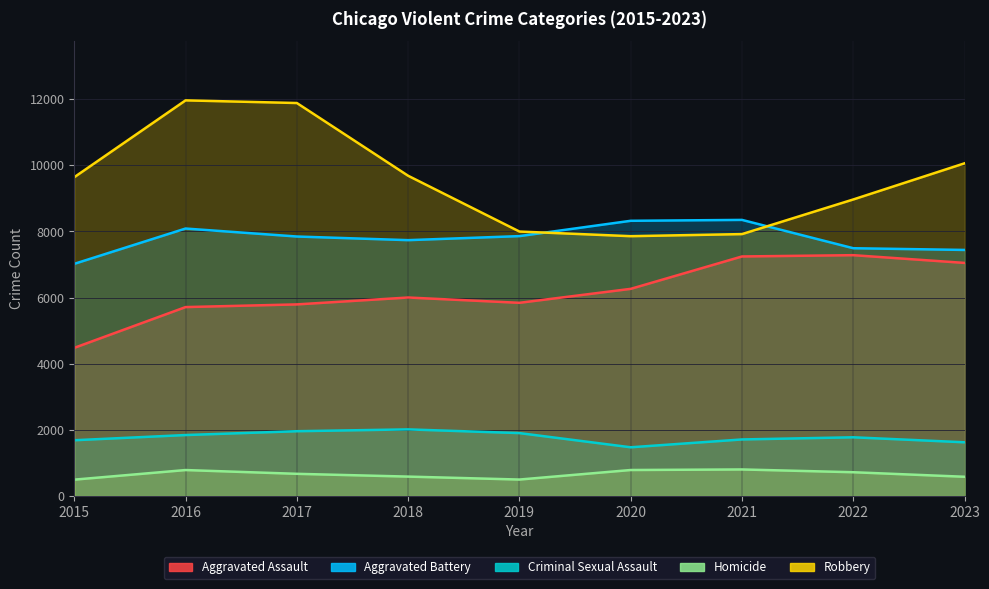

True or false: Homicide and Aggravated Battery intersect in this chart.

False